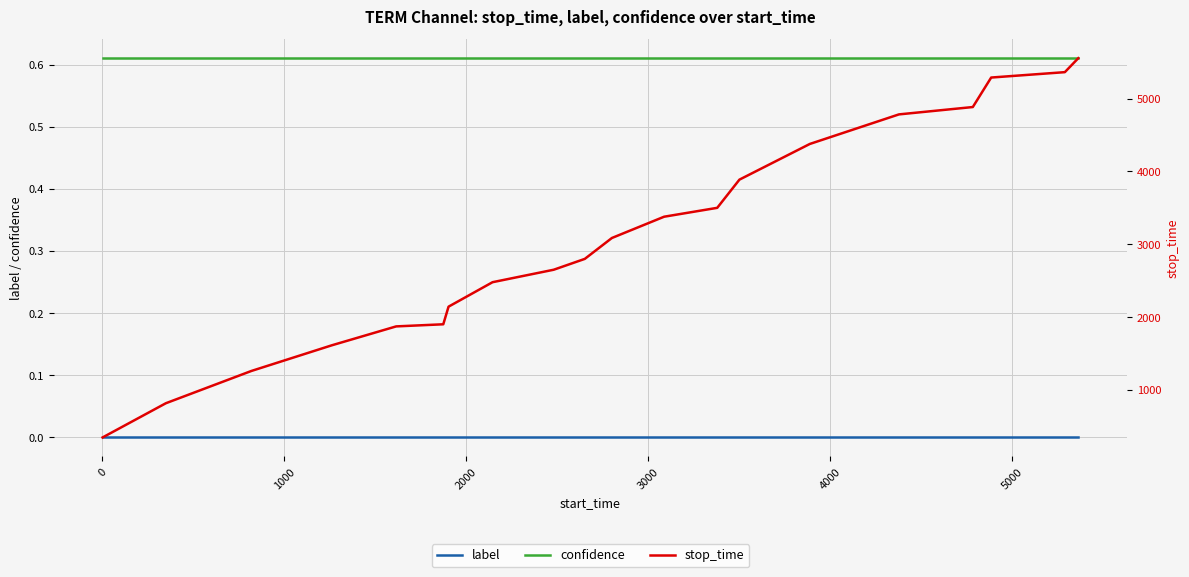

True or false: confidence and label intersect in this chart.

False